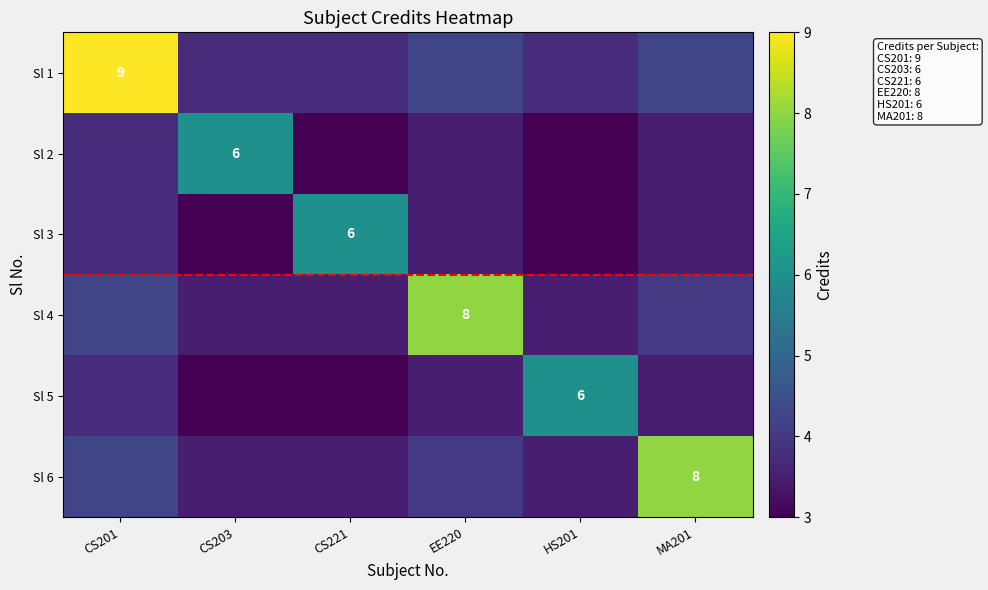

True or false: Sl 3 has a value of 1.8 at HS201.

False